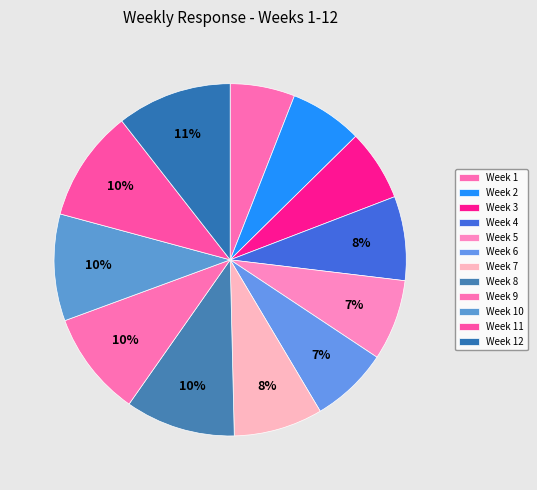

What is the change in value from Week 2 to Week 3?

-1